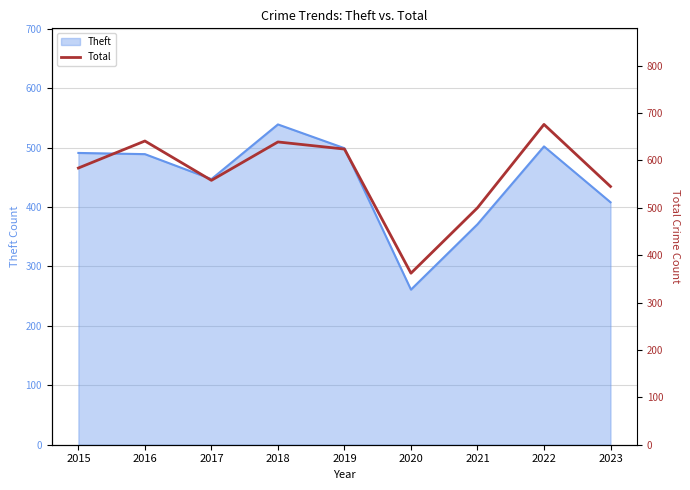

True or false: the data shows 676 at 2022.

True